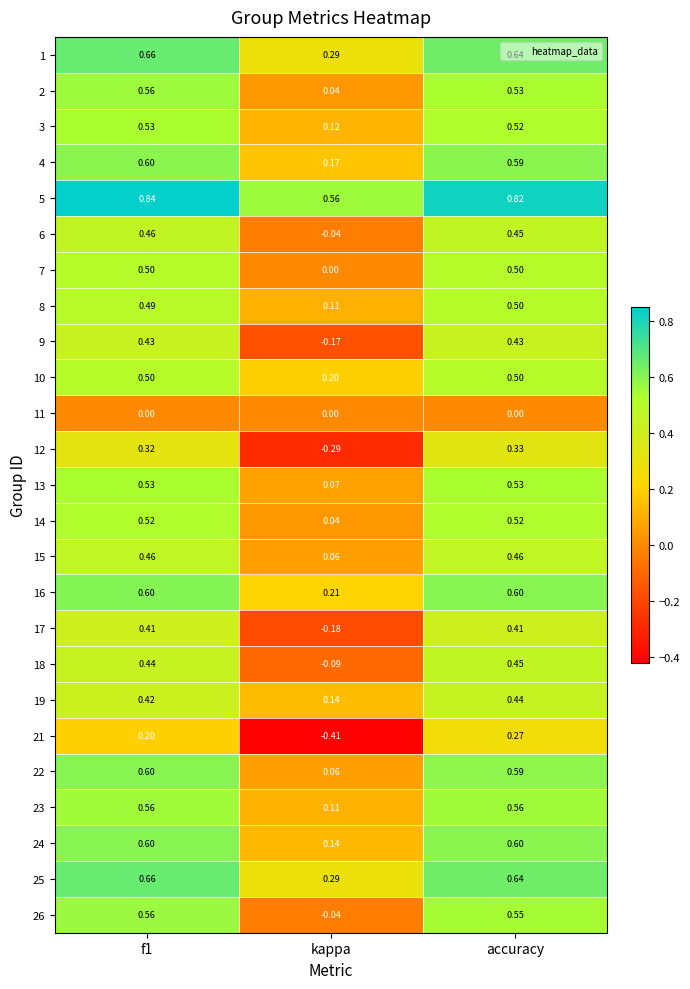

At how many categories does at least one series exceed 0?

3